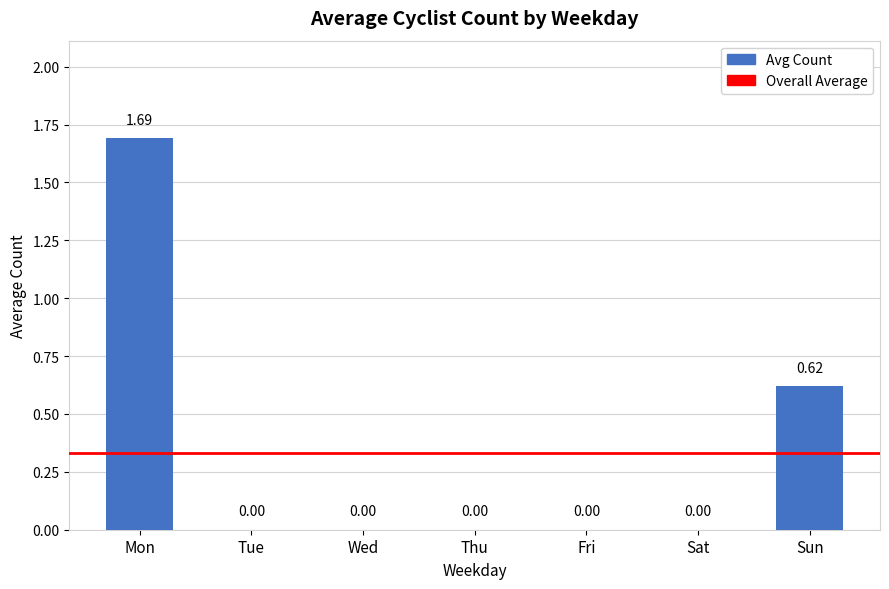

What is the change in value from Mon to Fri?

-1.7